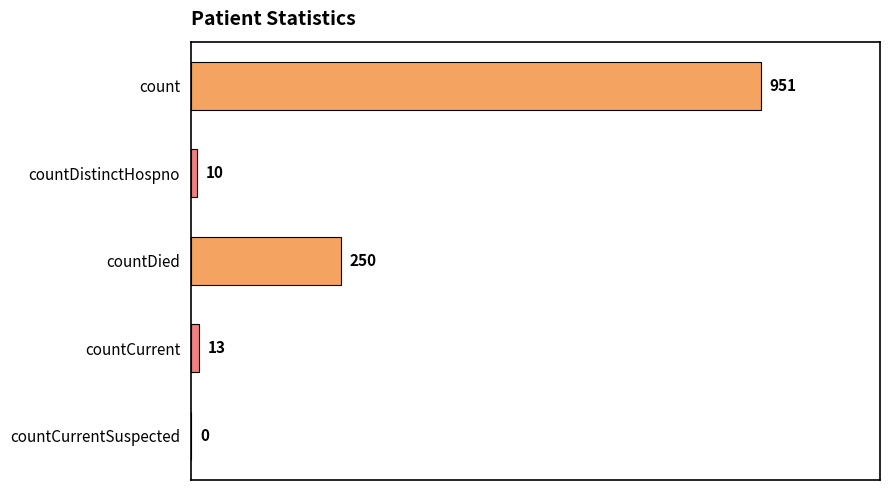

True or false: the data shows 951 at count.

True